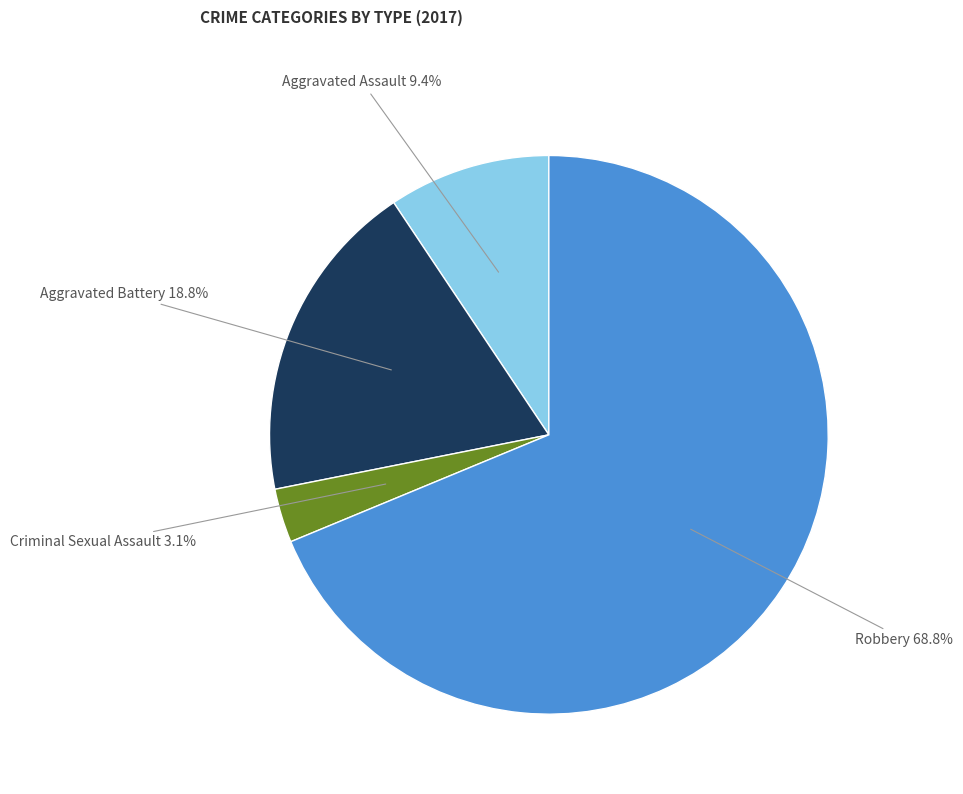

Is it true that Robbery is 69% of the pie?

True